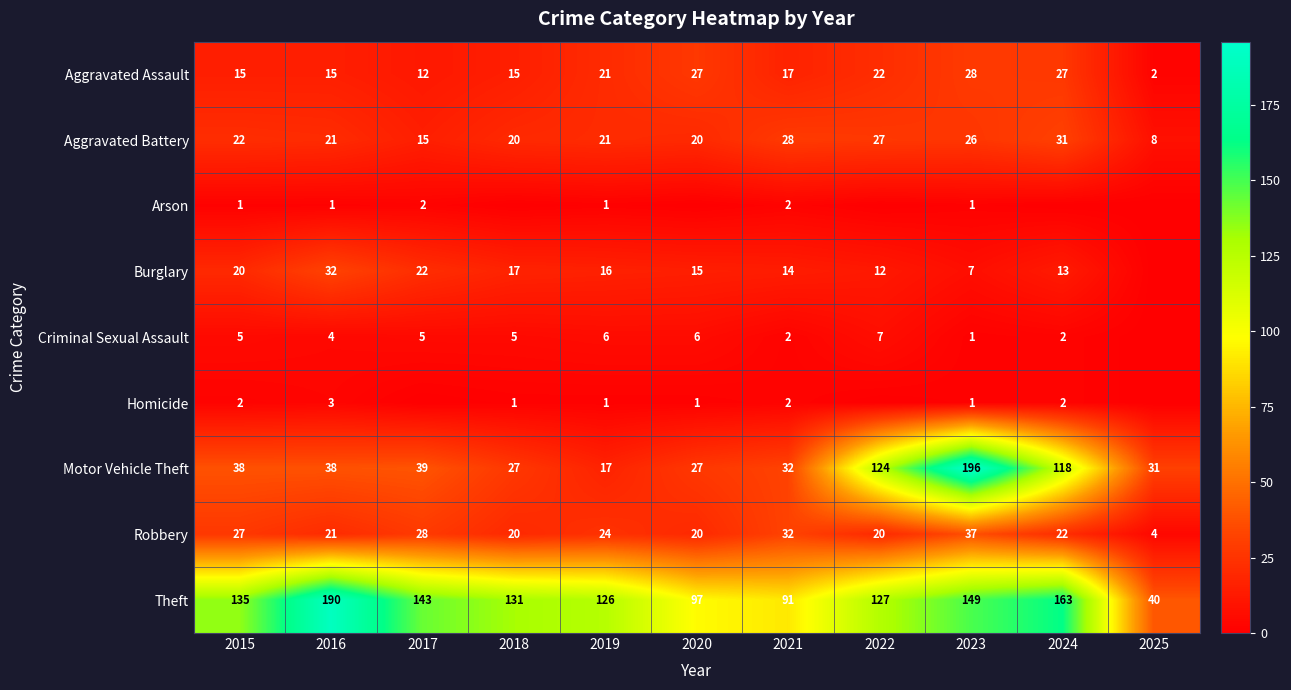

Which category has the highest value across all series?

2023